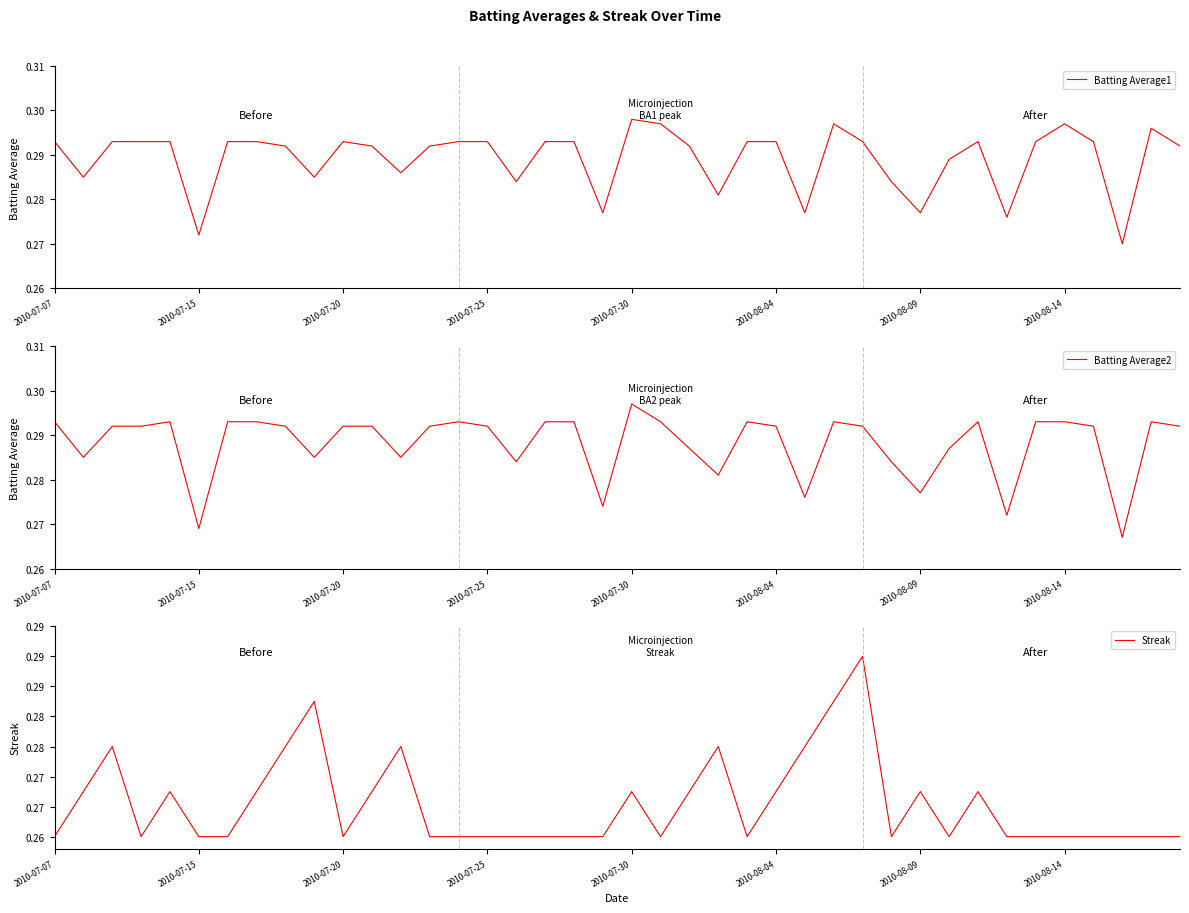

Is this an area chart (filled region under the line)?

No